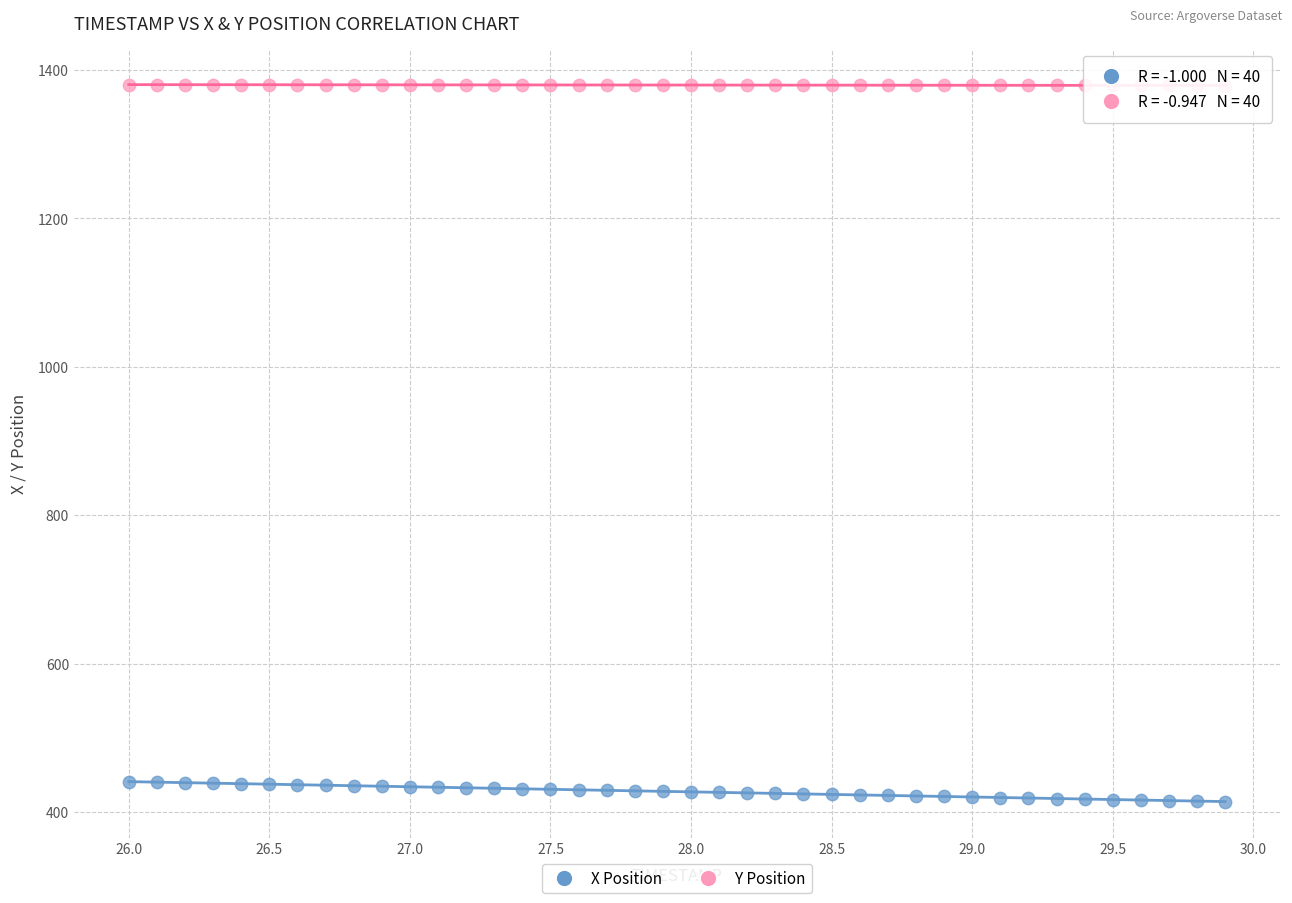

Which series reaches the minimum Y coordinate?

X Position